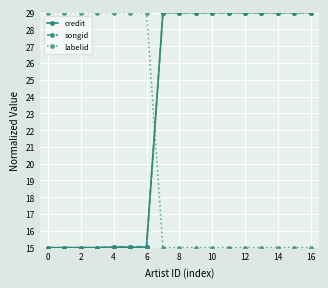

At how many categories does at least one series exceed 22?

17